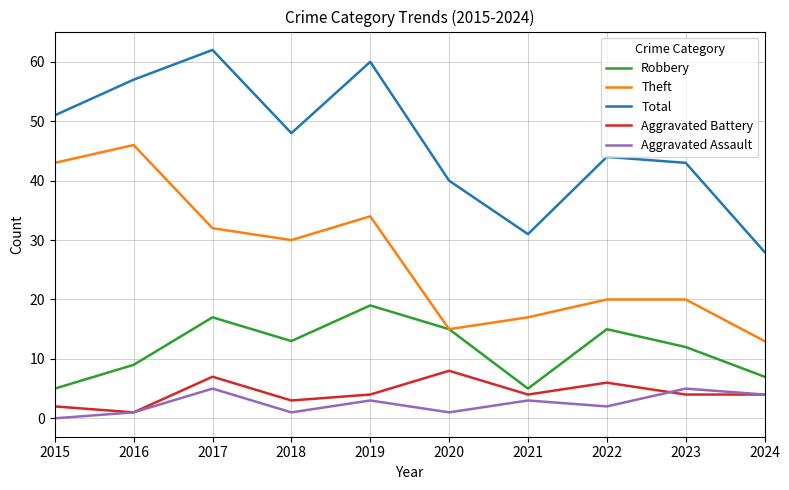

True or false: Aggravated Assault and Total intersect in this chart.

False